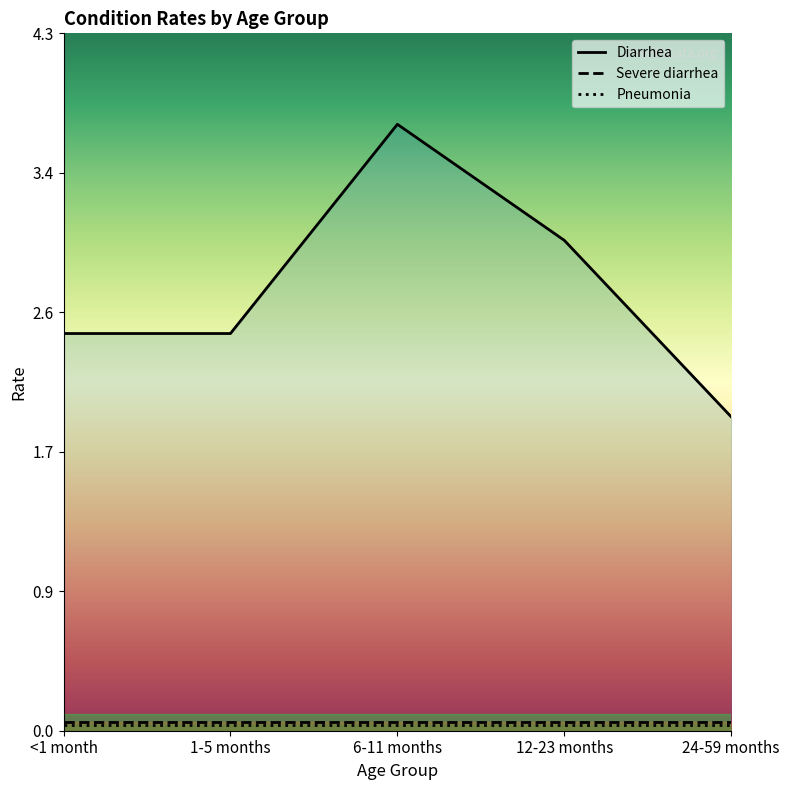

Reading left to right, transcribe all the data shown in this chart.

Diarrhea: <1 month=2.4	1-5 months=2.4	6-11 months=3.7	12-23 months=3.0	24-59 months=1.9
Severe diarrhea: <1 month=0.1	1-5 months=0.1	6-11 months=0.1	12-23 months=0.1	24-59 months=0.1
Pneumonia: <1 month=0.0	1-5 months=0.0	6-11 months=0.0	12-23 months=0.0	24-59 months=0.0